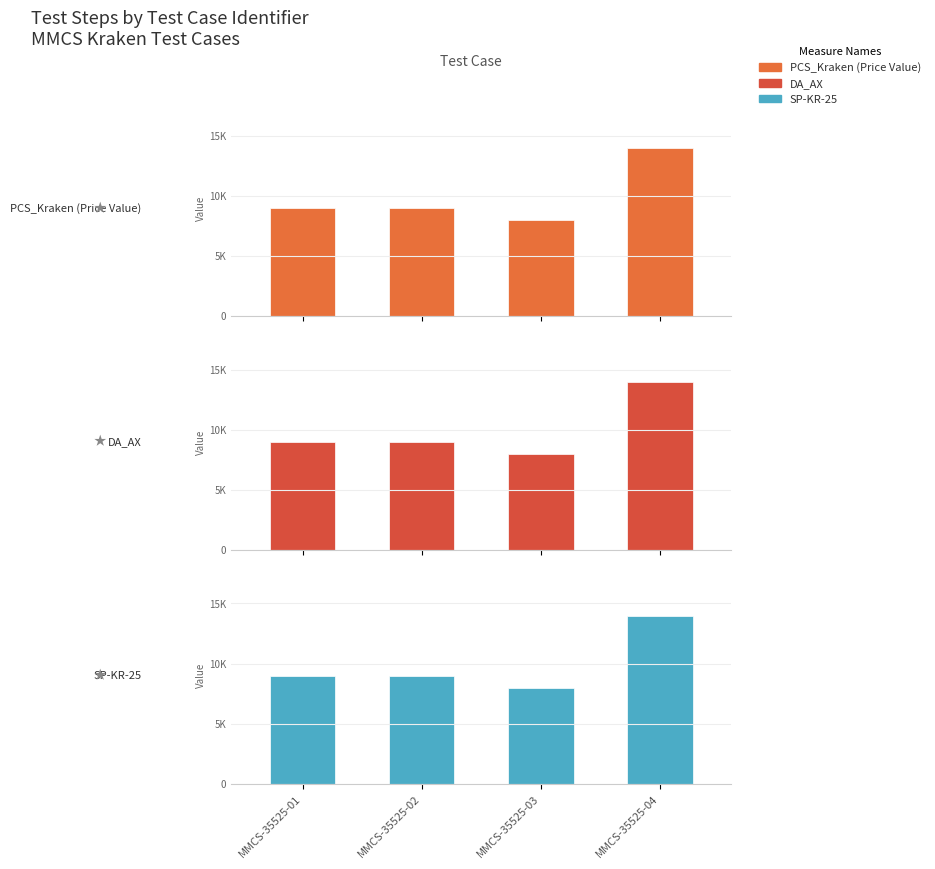

What is the sum of all PCS_Kraken (Price Value) values?

40